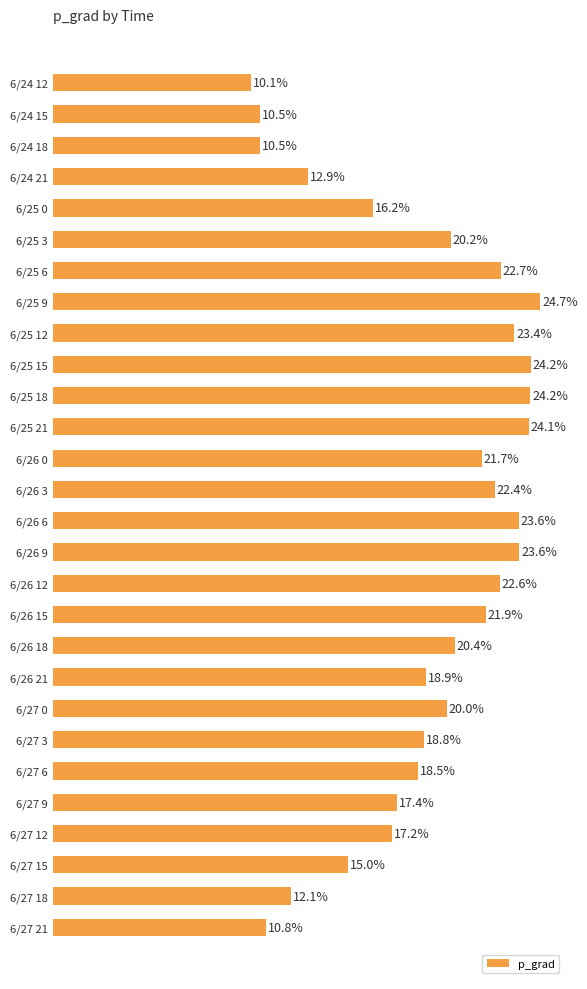

At which category does the chart reach its peak across all series?

6/25 9